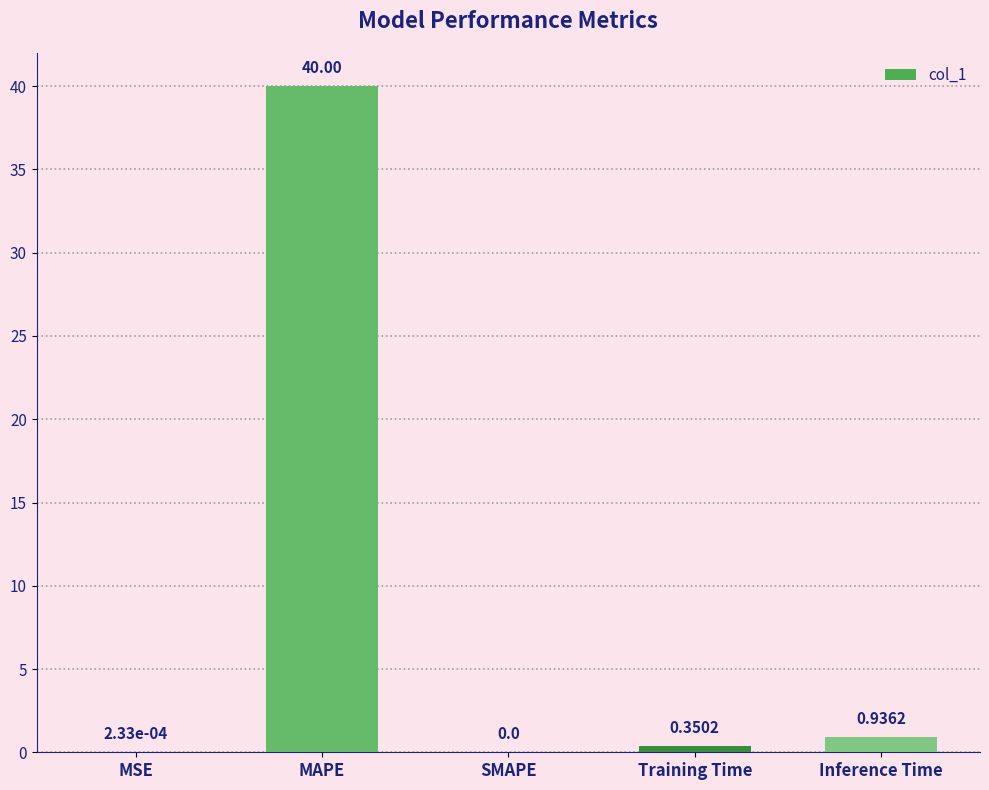

Where is the data nearest to the value 19?

Inference Time